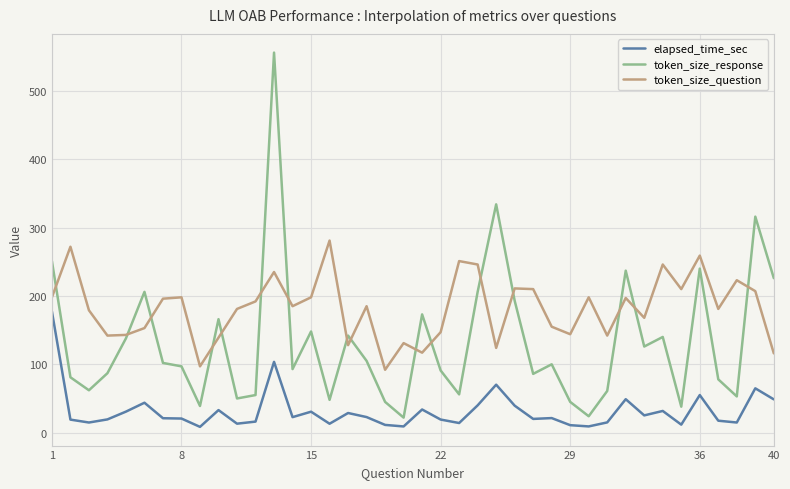

Does the chart display data point markers on the line(s)?

No